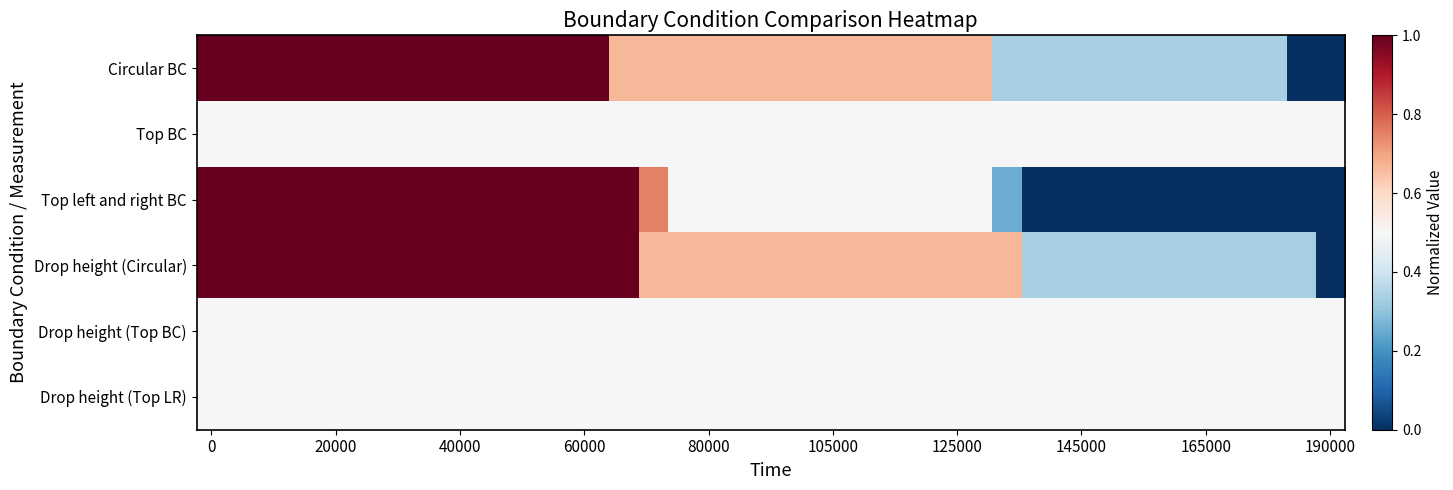

How many distinct data groups are displayed?

6